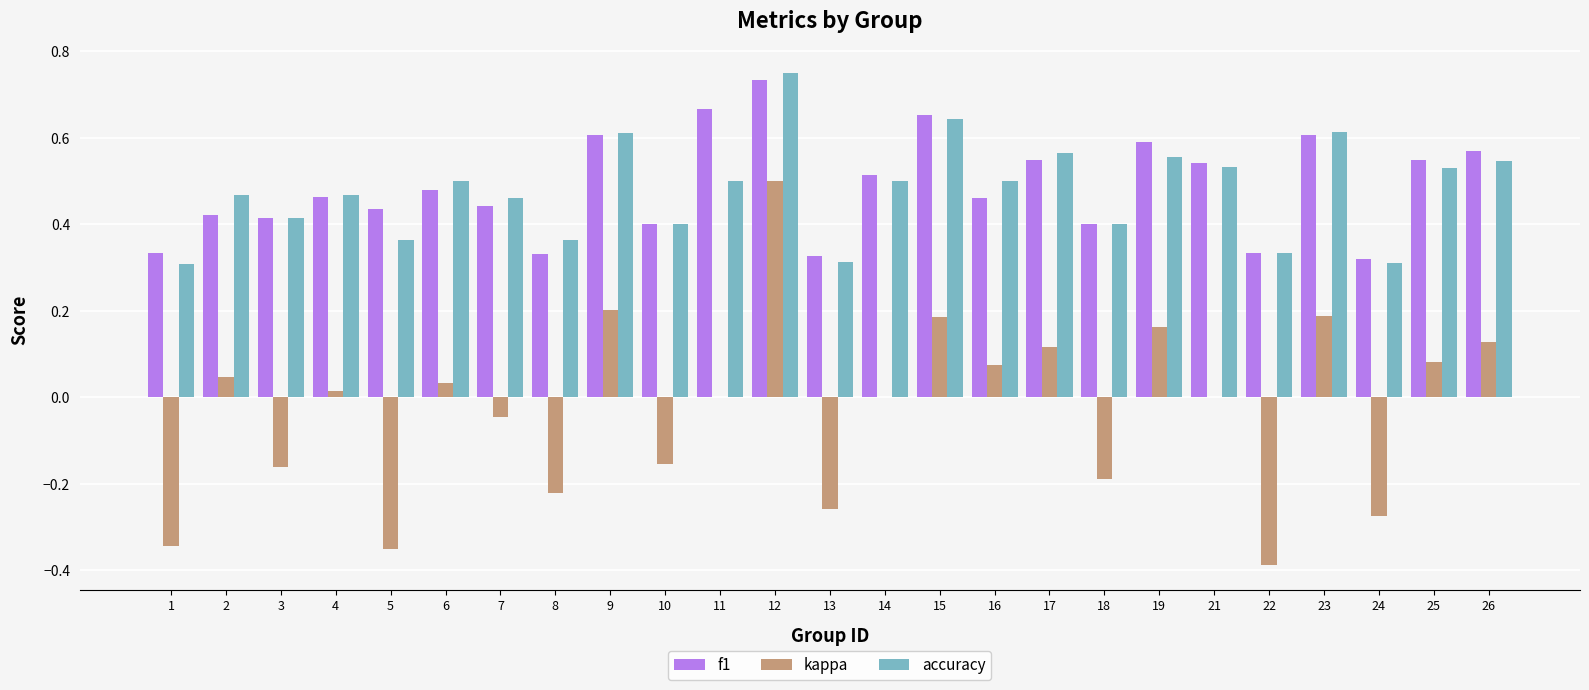

Is the value of accuracy at 25 greater than the value of kappa at 15?

Yes